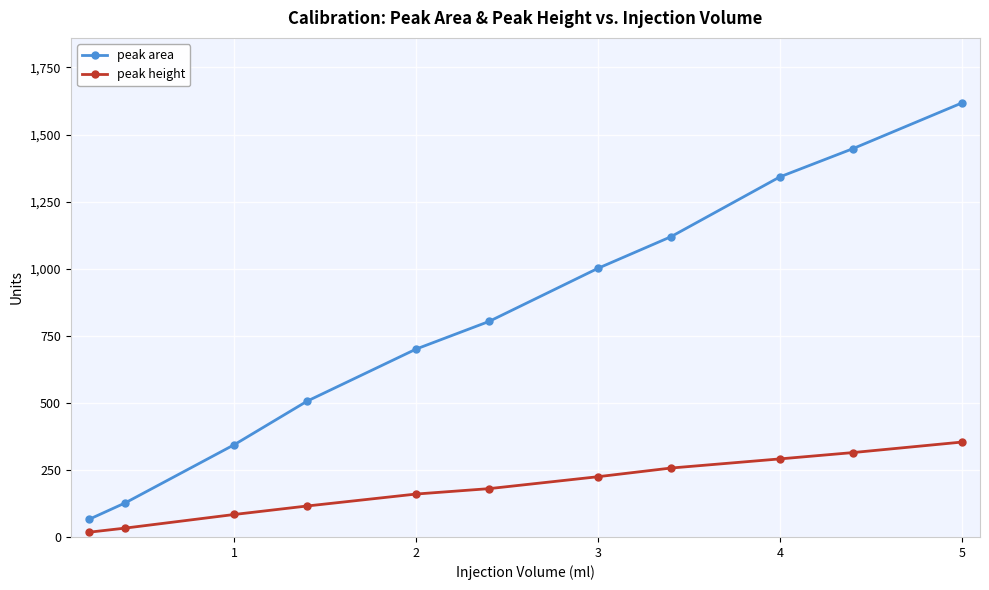

Is it true that peak area equals 1617.5 at 5?

True